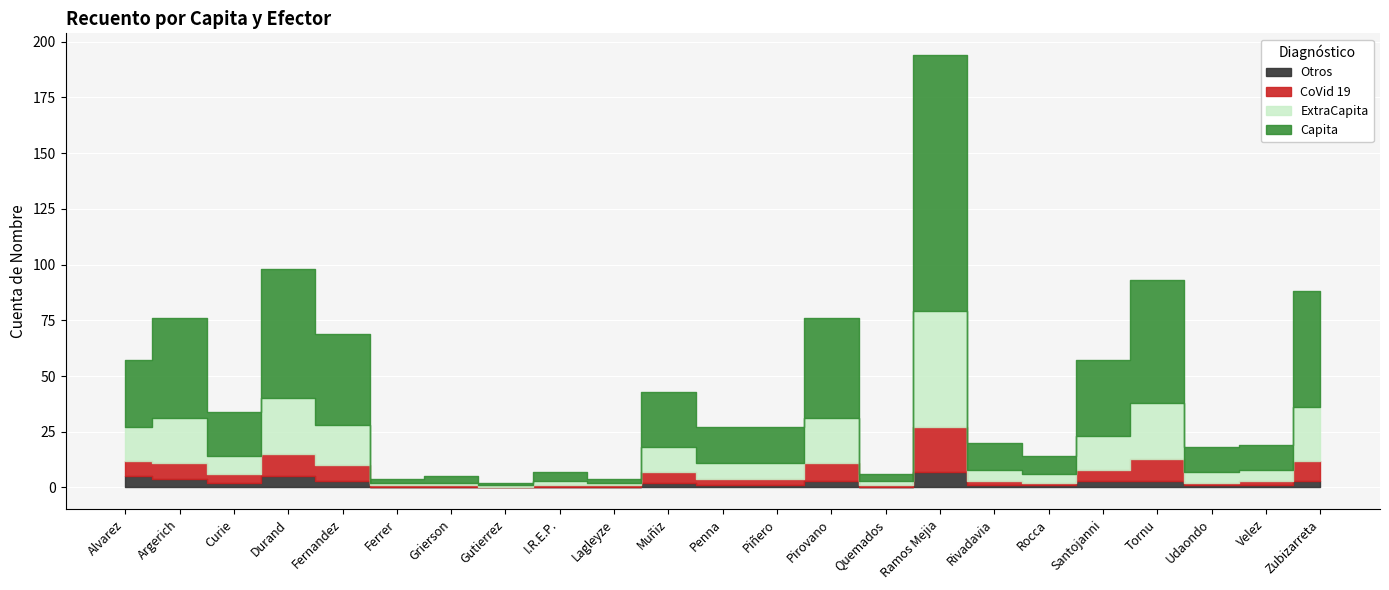

How many lines are shown in the chart?

4